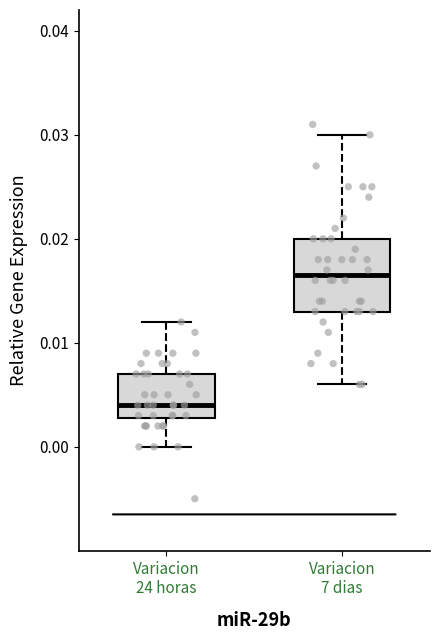

Which box's median line is the highest?

Variacion 7 dias